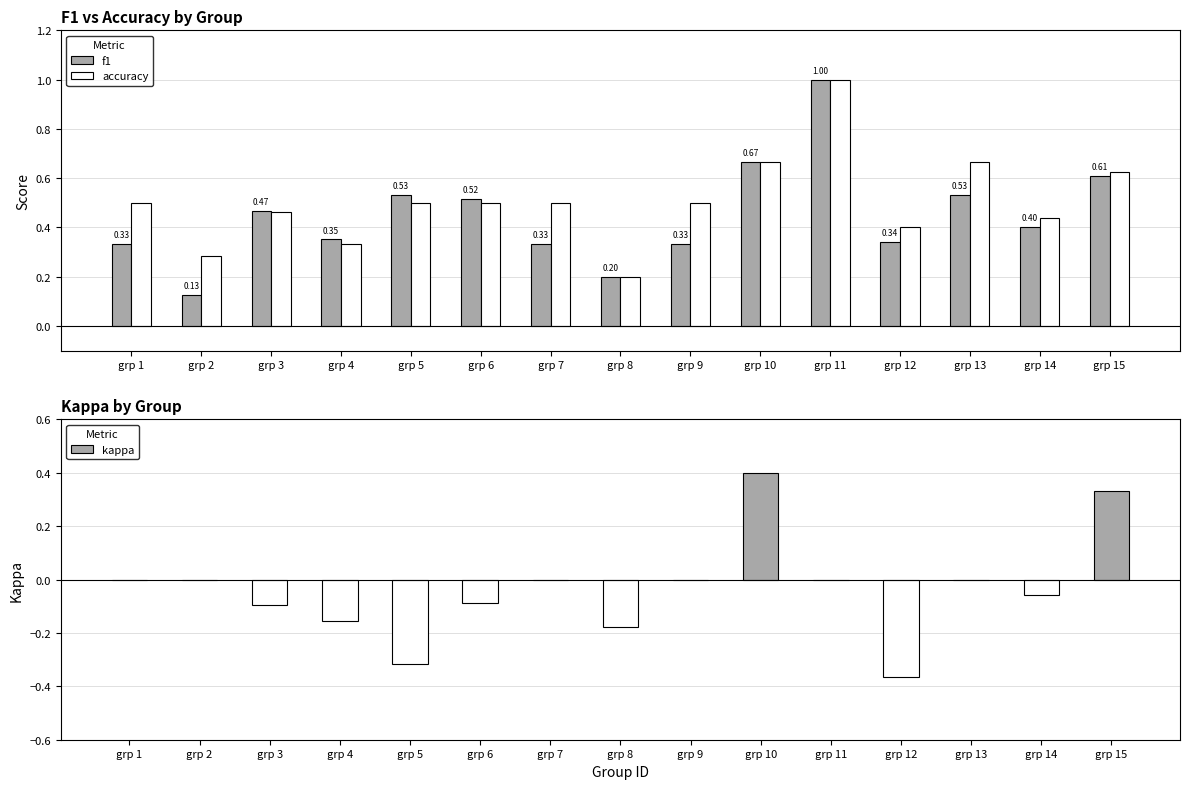

At which label does accuracy reach its peak?

grp 11